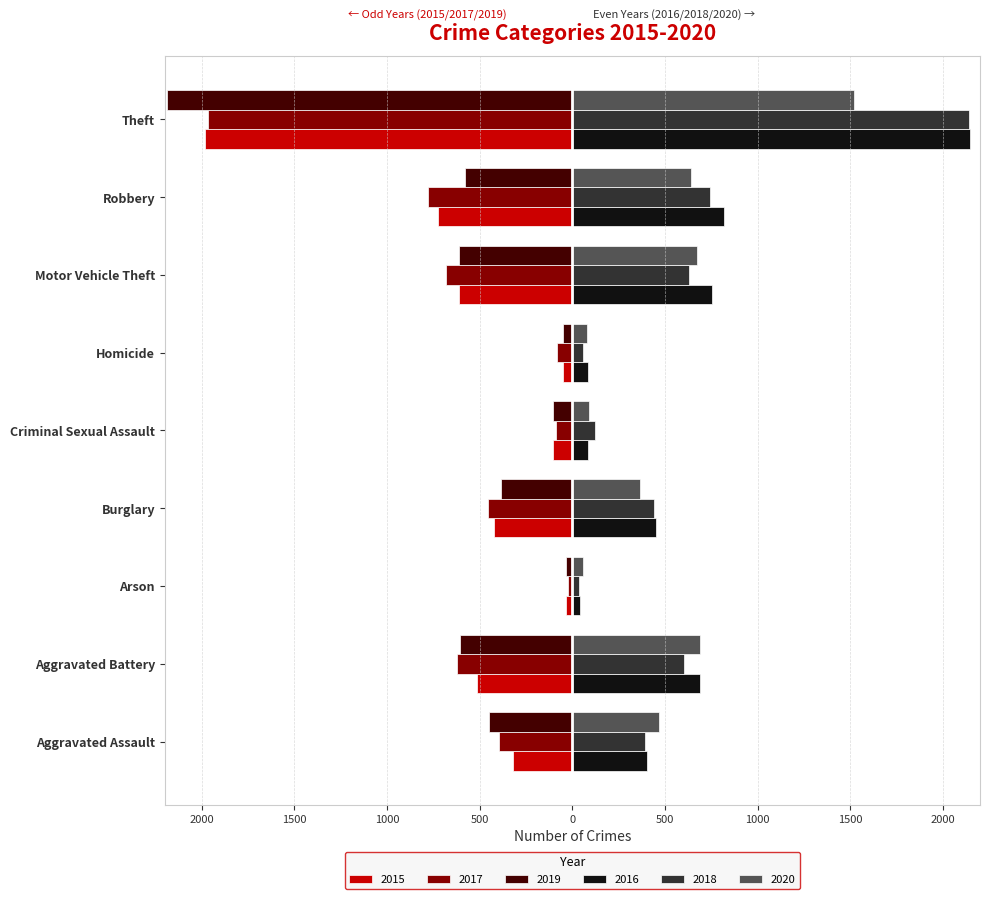

What is the highest value of the 2017 series?

-23